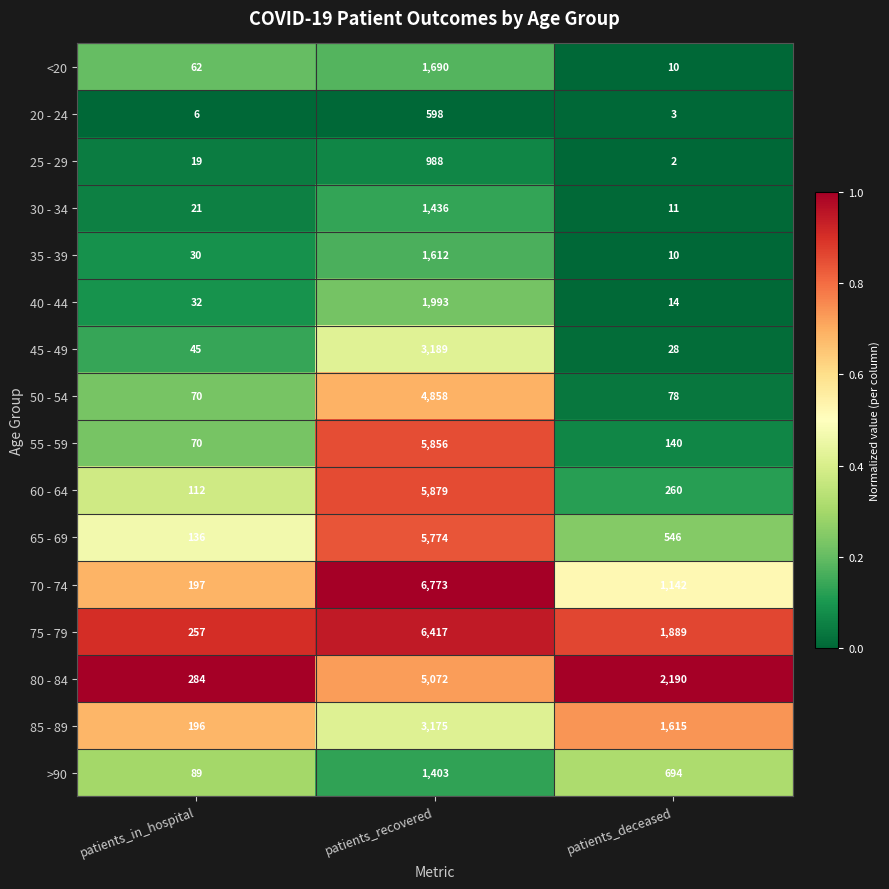

True or false: 55 - 59 has a value of 5856 at patients_recovered.

True